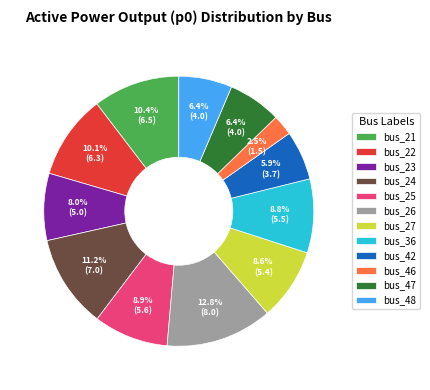

What is the smallest slice in the pie chart?

bus_46